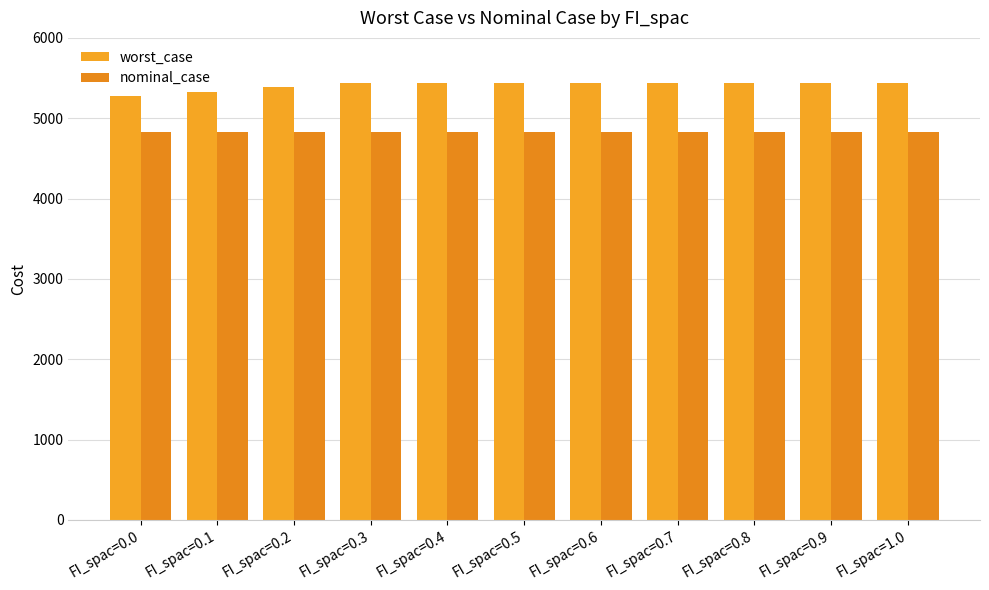

True or false: nominal_case has a value of 4825.2 at FI_spac=0.8.

True